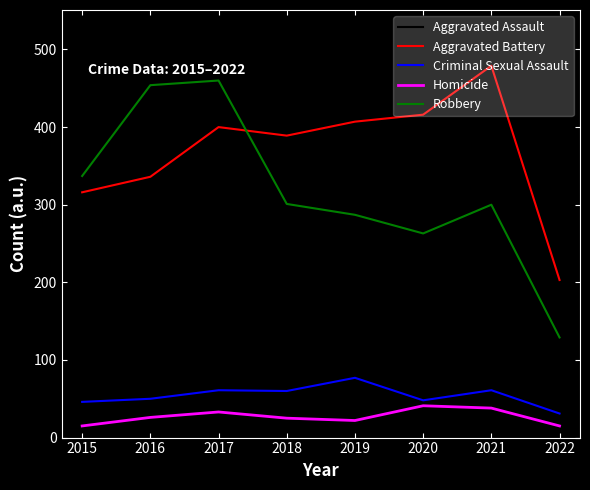

Which series changed the most between 2019 and 2021?

Aggravated Assault